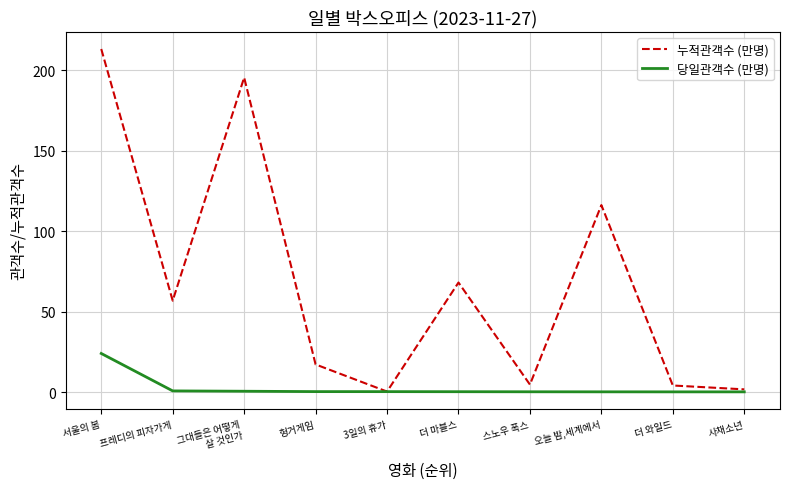

What position from the left is 서울의 봄?

1